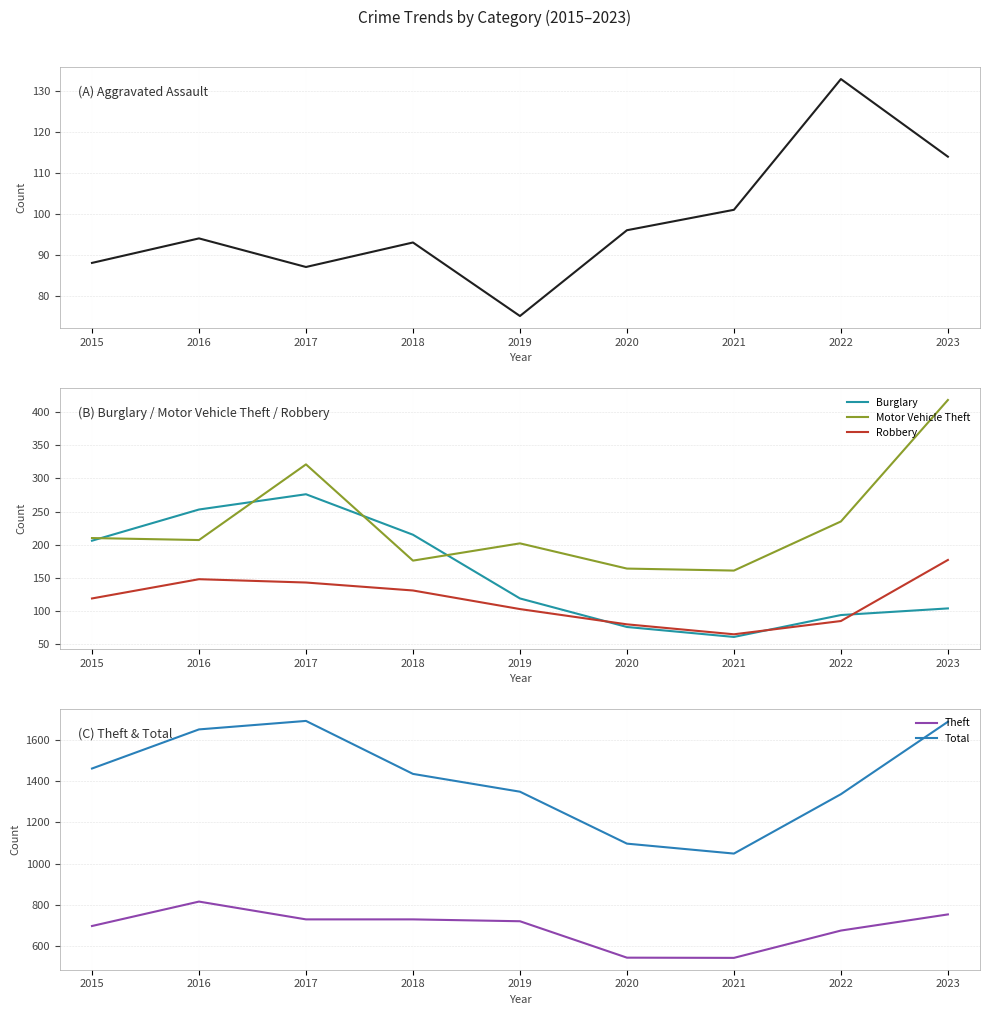

What is the difference between the highest and lowest values at 2017?

1603